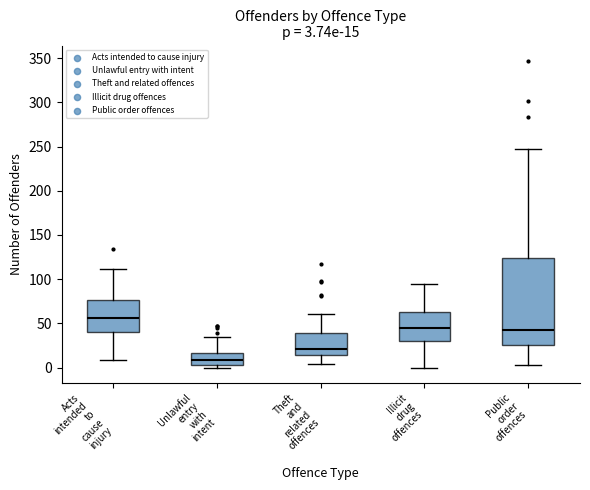

Comparing the boxes themselves (not the whiskers), which one is the tallest?

Public order offences